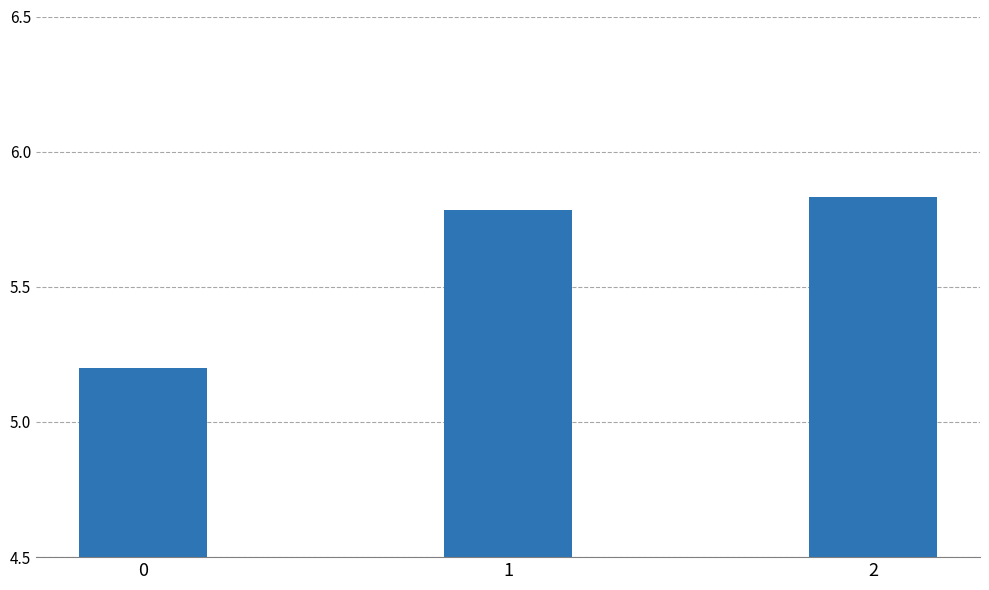

Between 1 and 0, which is larger?

1